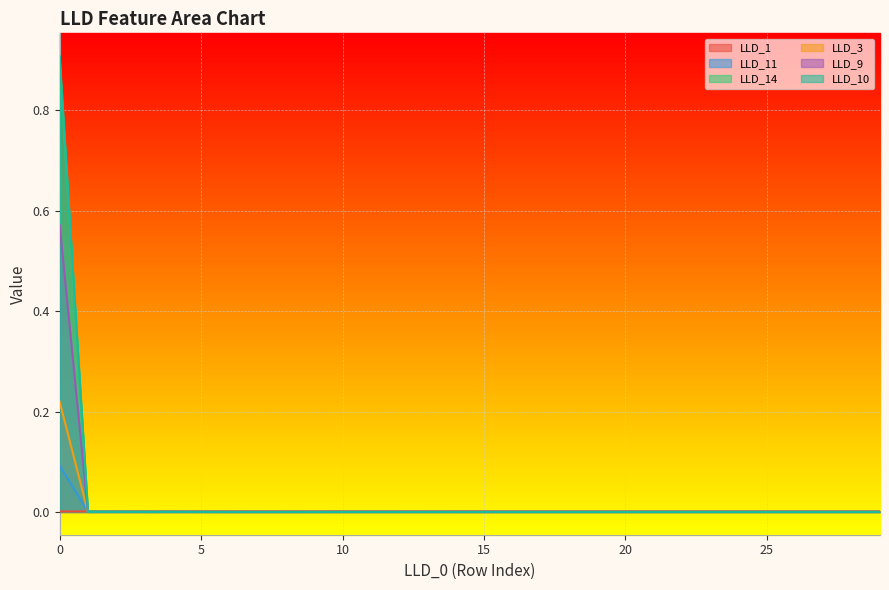

Does the chart display data point markers on the line(s)?

No